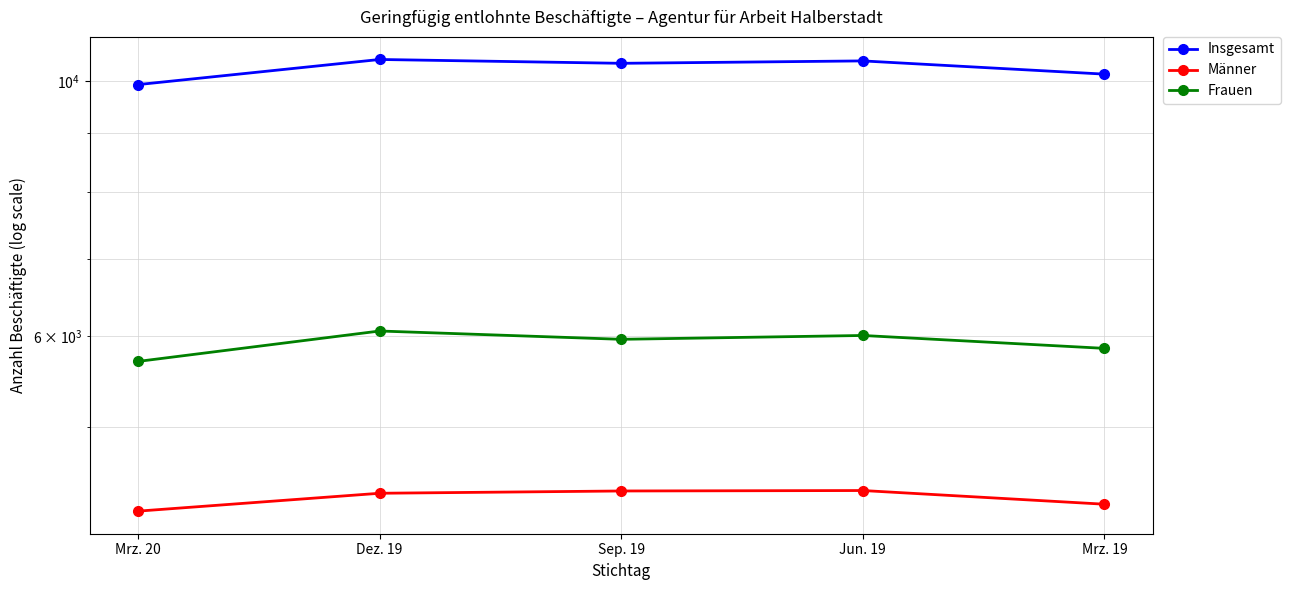

How many distinct data groups are displayed?

3